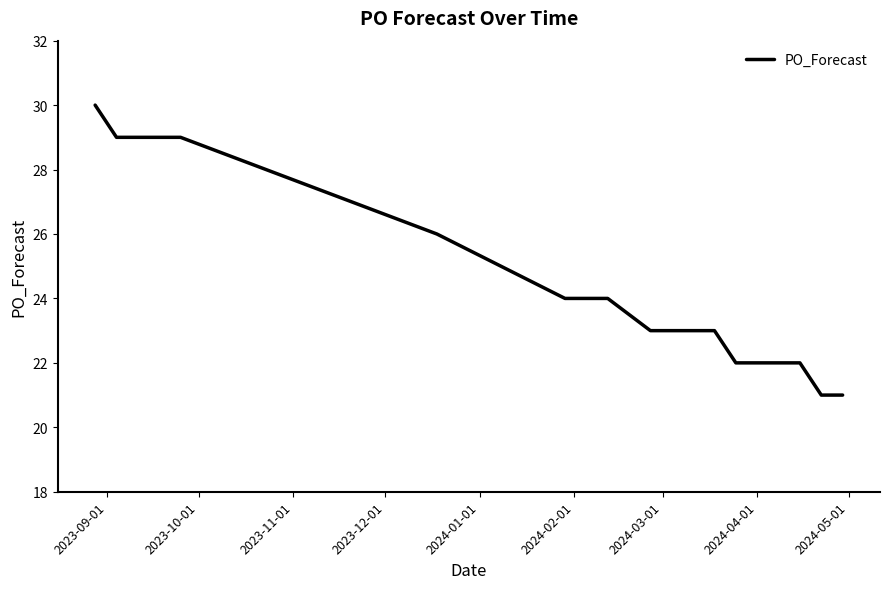

What is the smallest value displayed?

21